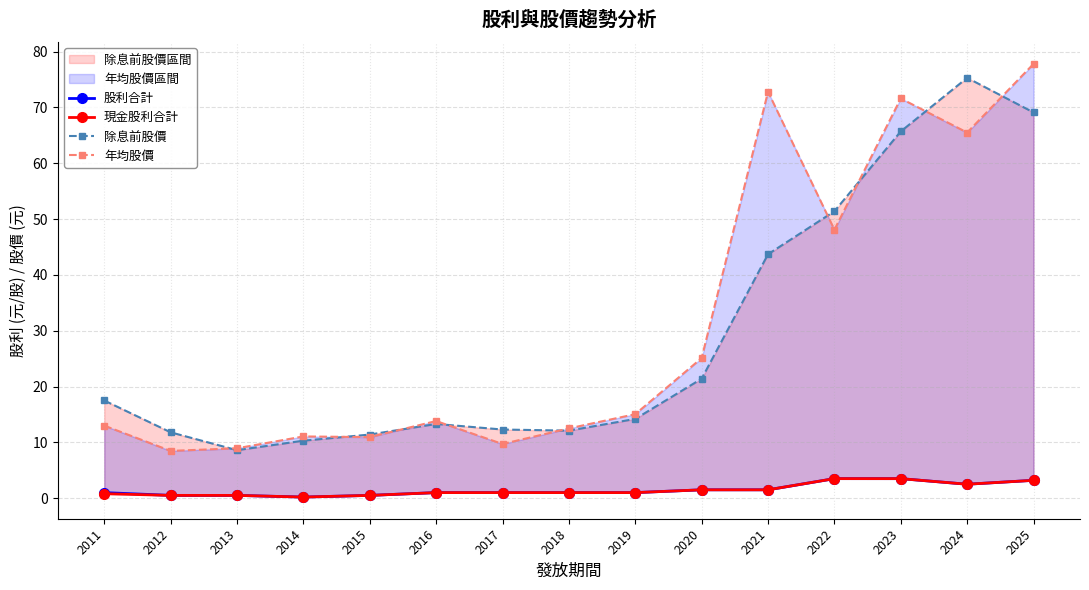

Is the value of 年均股價 at 2014 greater than the value of 股利合計 at 2016?

Yes